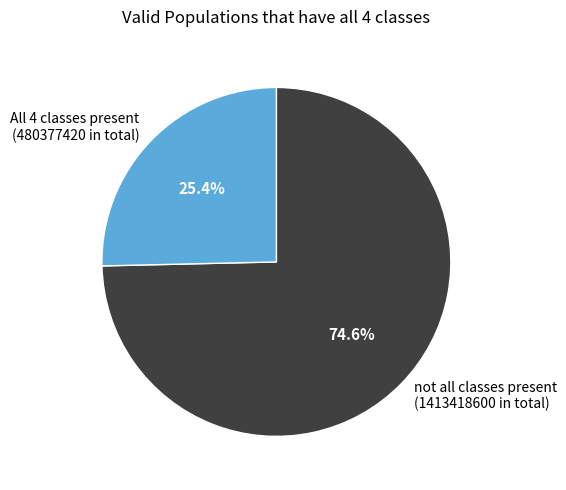

How many segments does this pie chart have?

2